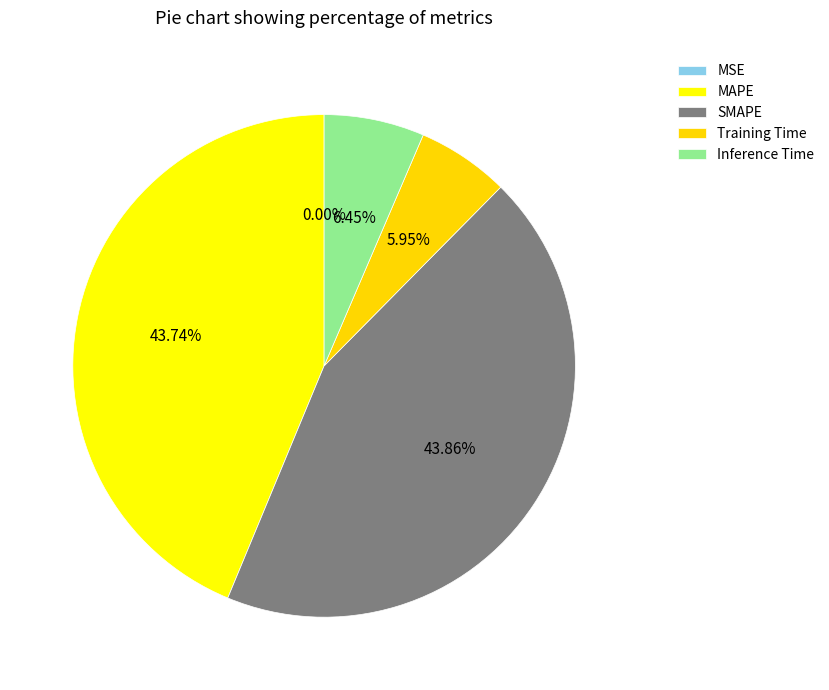

To the nearest percent, what portion does SMAPE represent?

44%